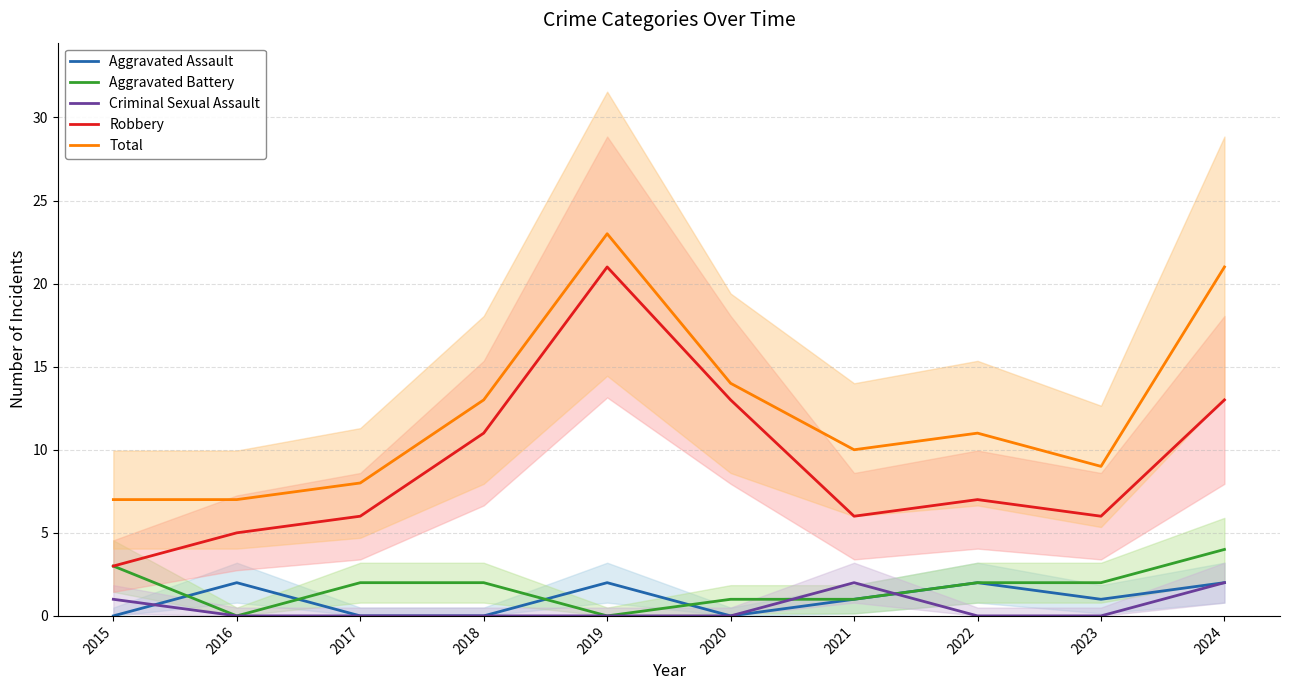

What is the average value of the Robbery series?

9